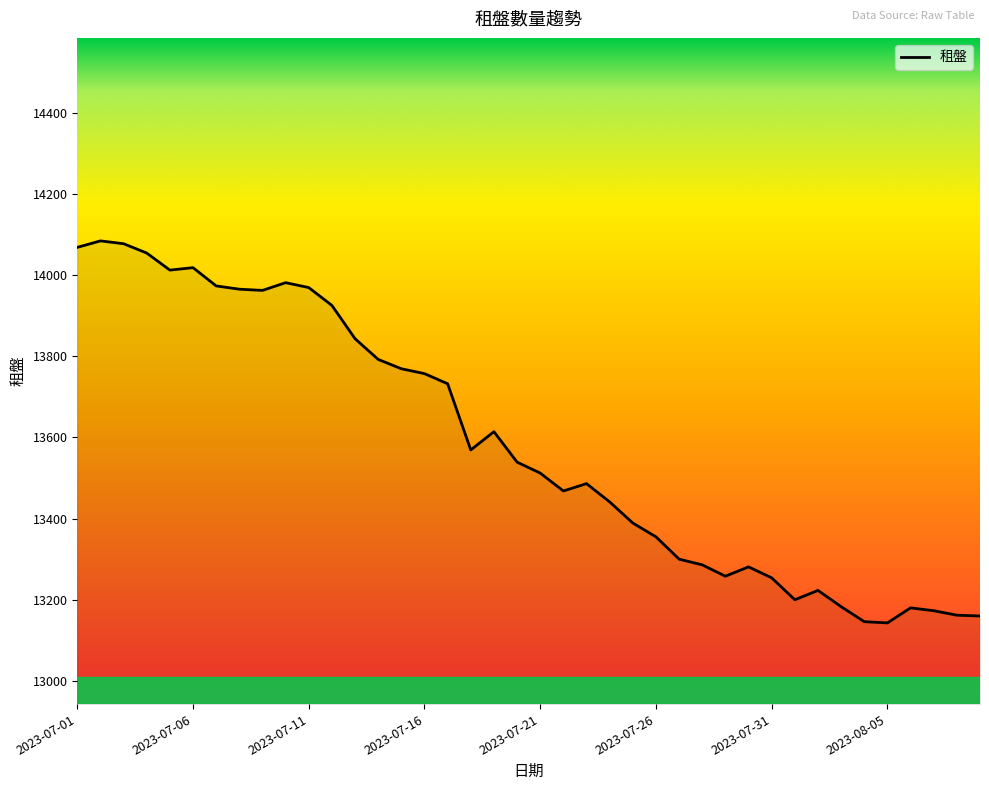

What is the difference between the maximum and minimum values?

941